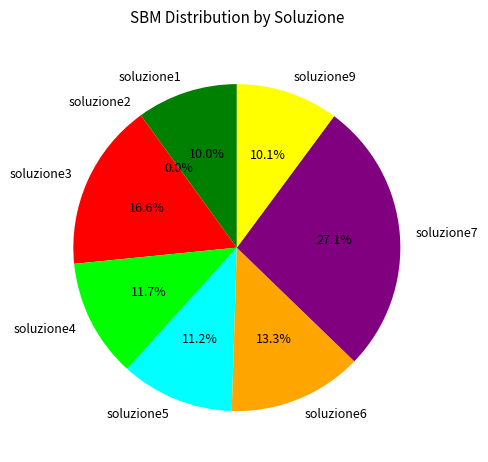

Which category has the smallest portion of the pie?

soluzione2